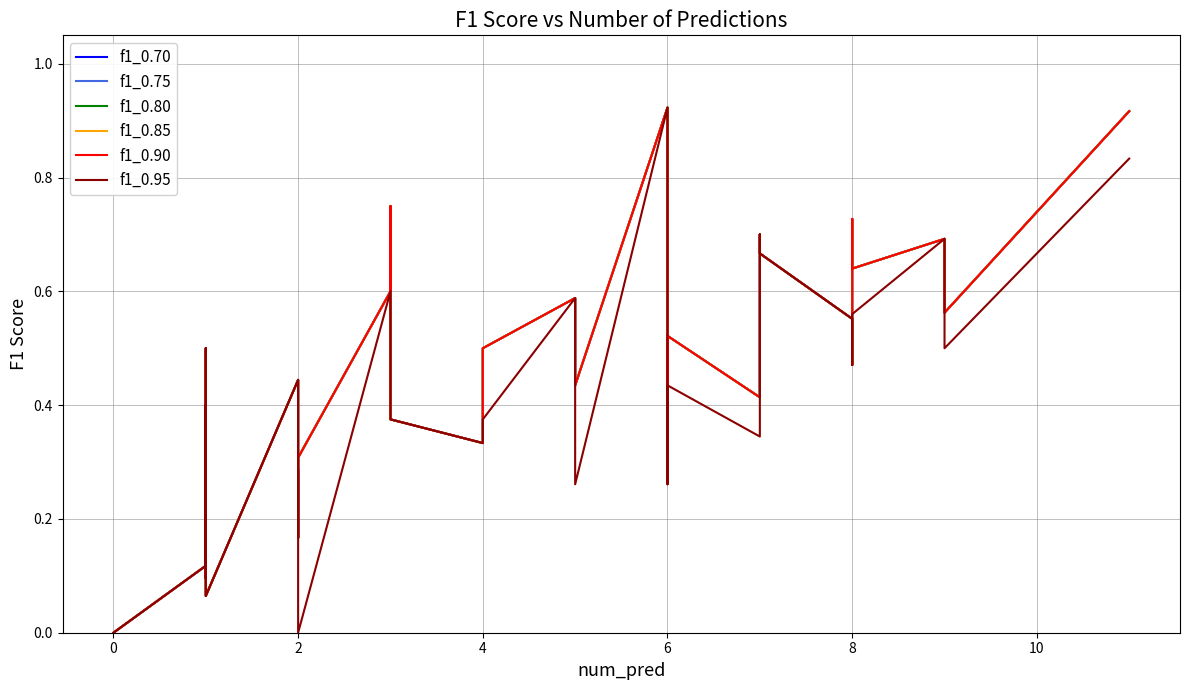

What is the highest value of the f1_0.90 series?

0.9